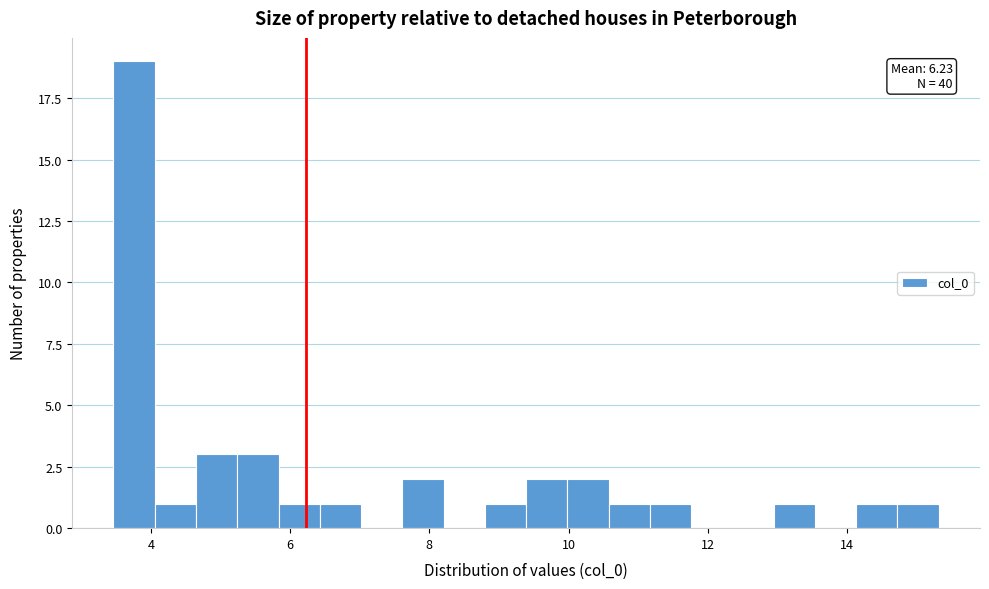

Read against the x-axis, roughly where is the centre of the tallest bar?

3.8